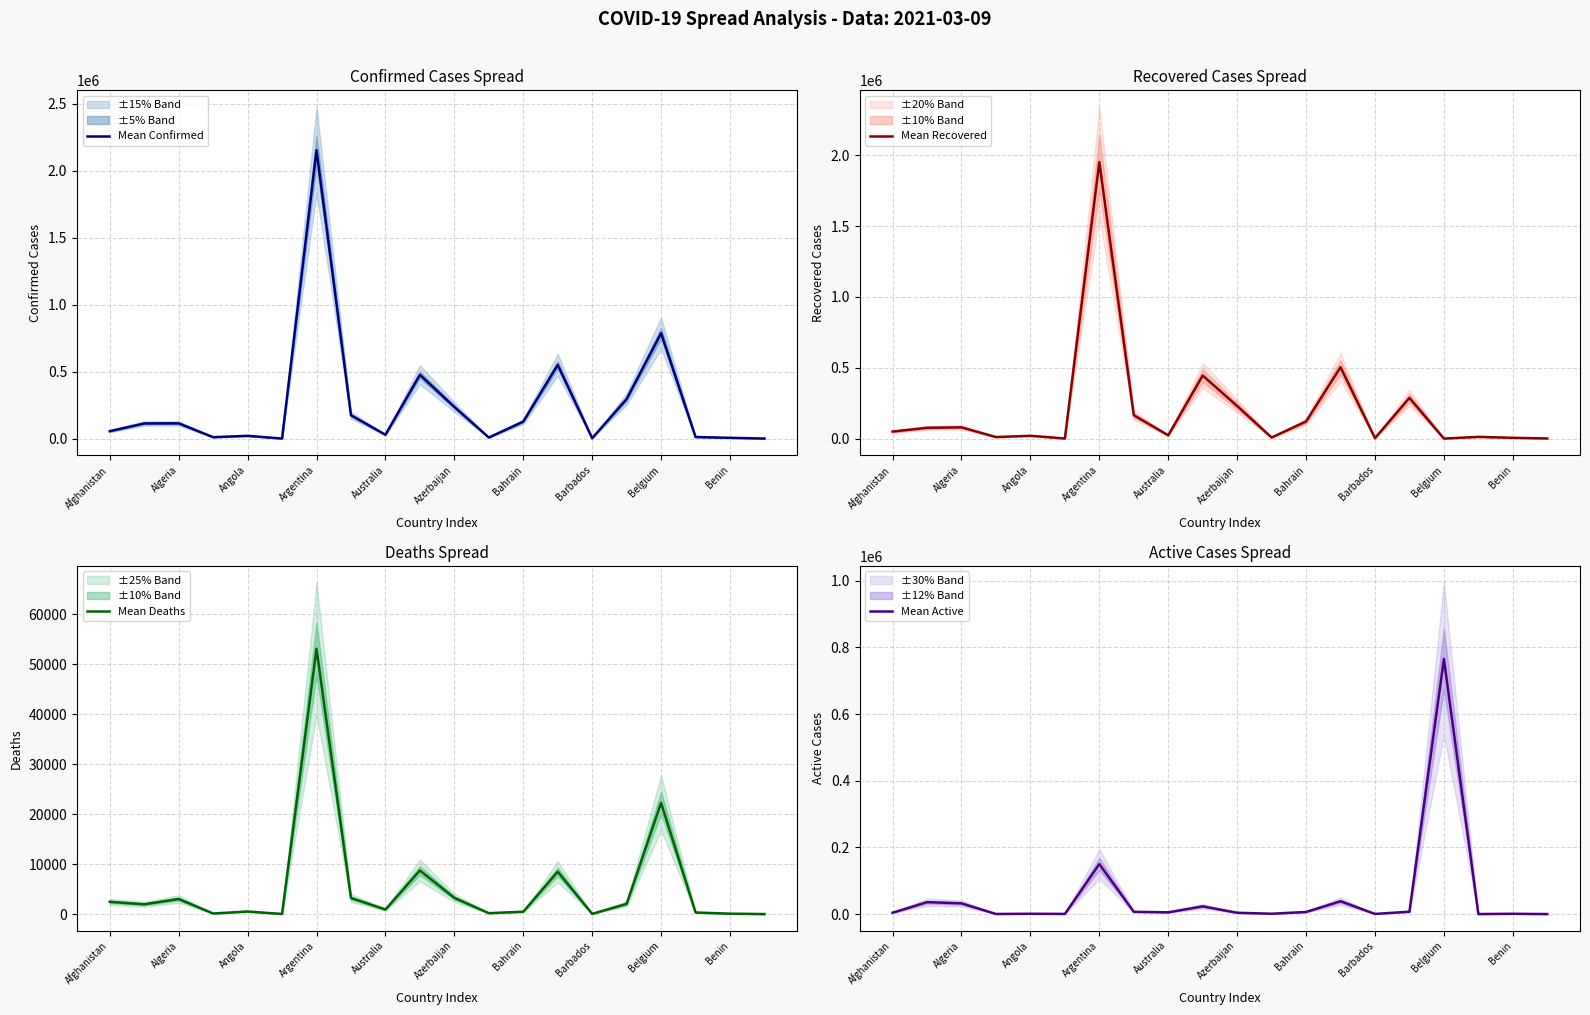

The Mean Confirmed series shows 363323 at Azerbaijan. True or false?

False